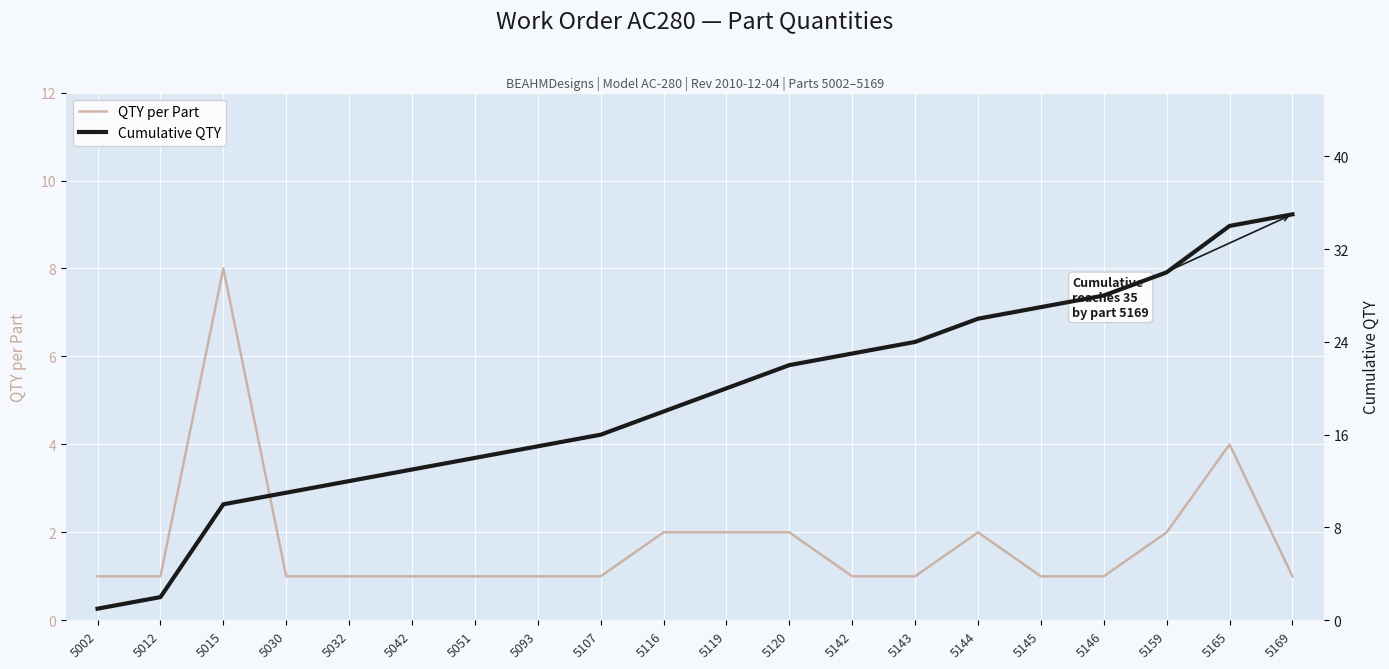

Where is QTY per Part nearest to the value 4?

5165